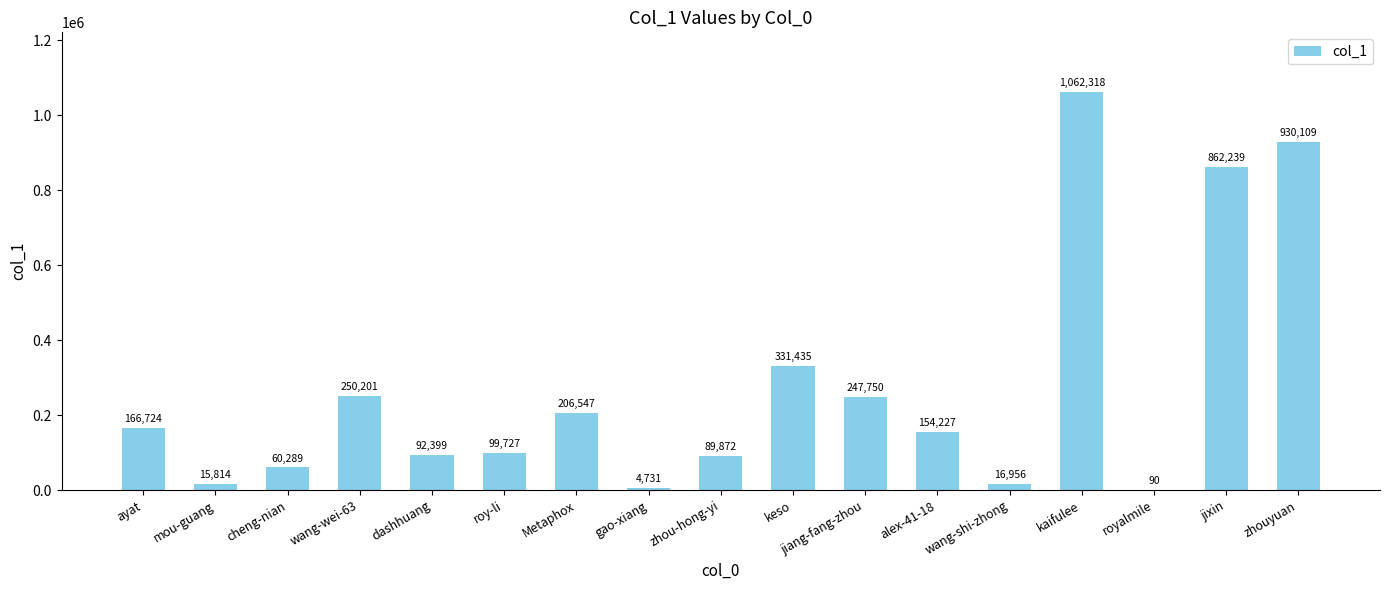

What is the change in value from cheng-nian to wang-wei-63?

+189912